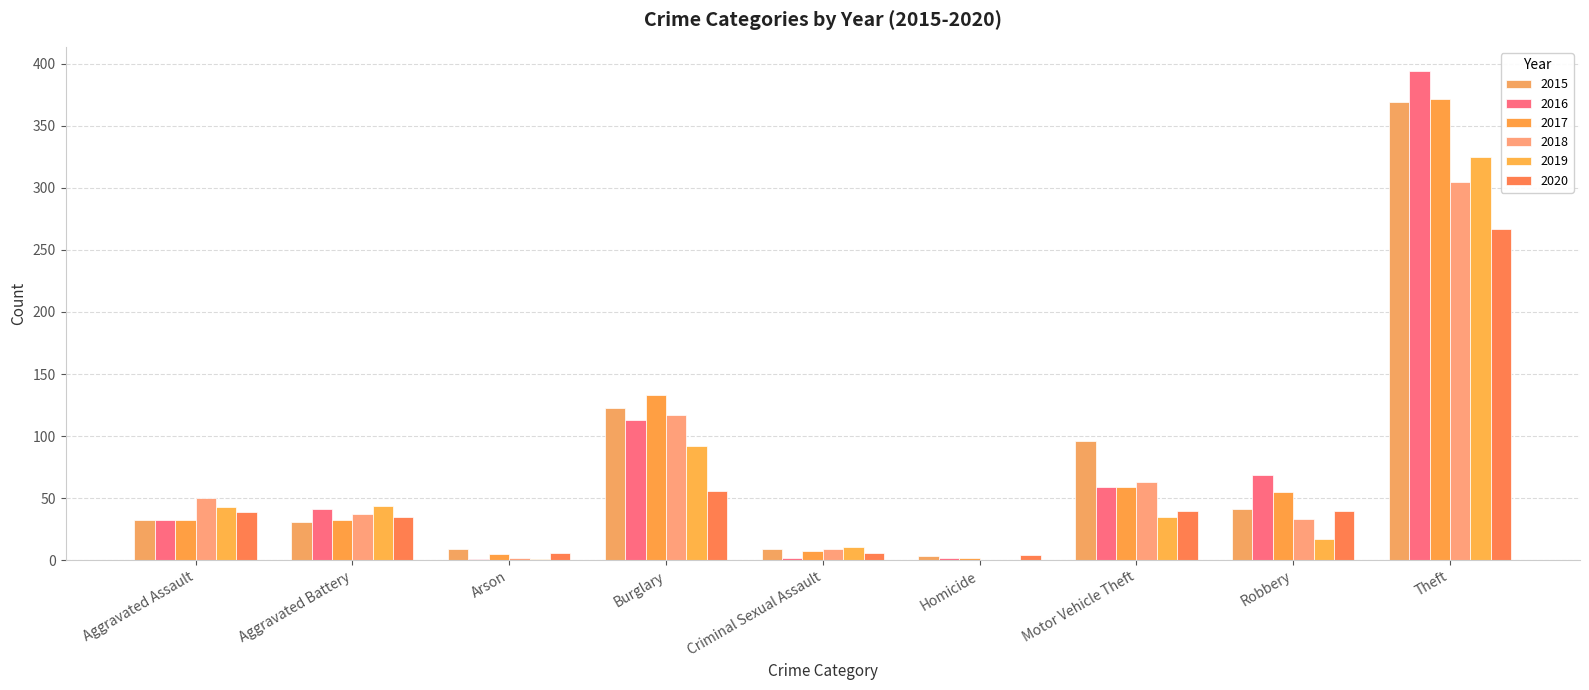

What value does the 2015 series have at Burglary?

123